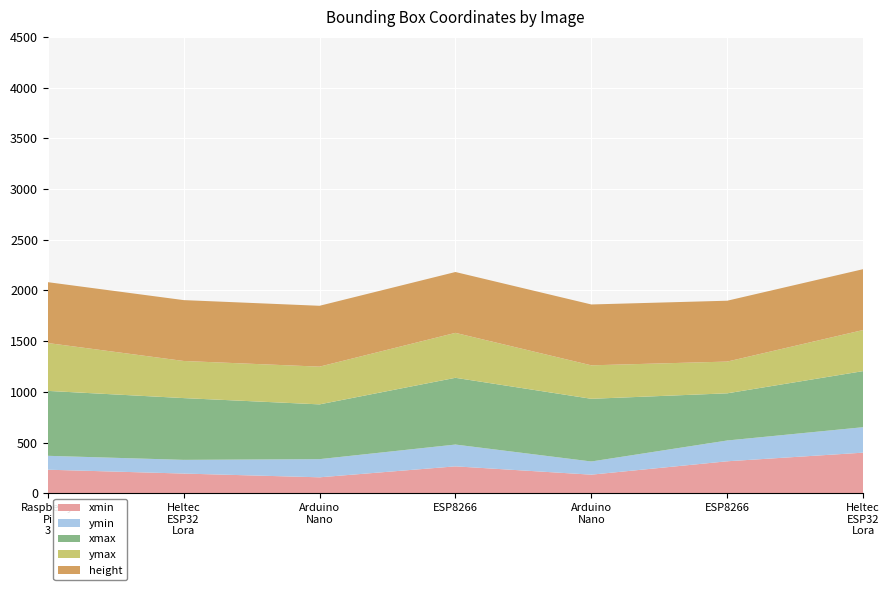

Reading left to right, list all the values displayed in this chart.

xmin: 233	195	158	266	184	316	401
ymin: 137	135	179	215	130	205	251
xmax: 640	609	540	658	618	465	553
ymax: 472	366	372	443	330	313	405
height: 600	600	600	600	600	600	600